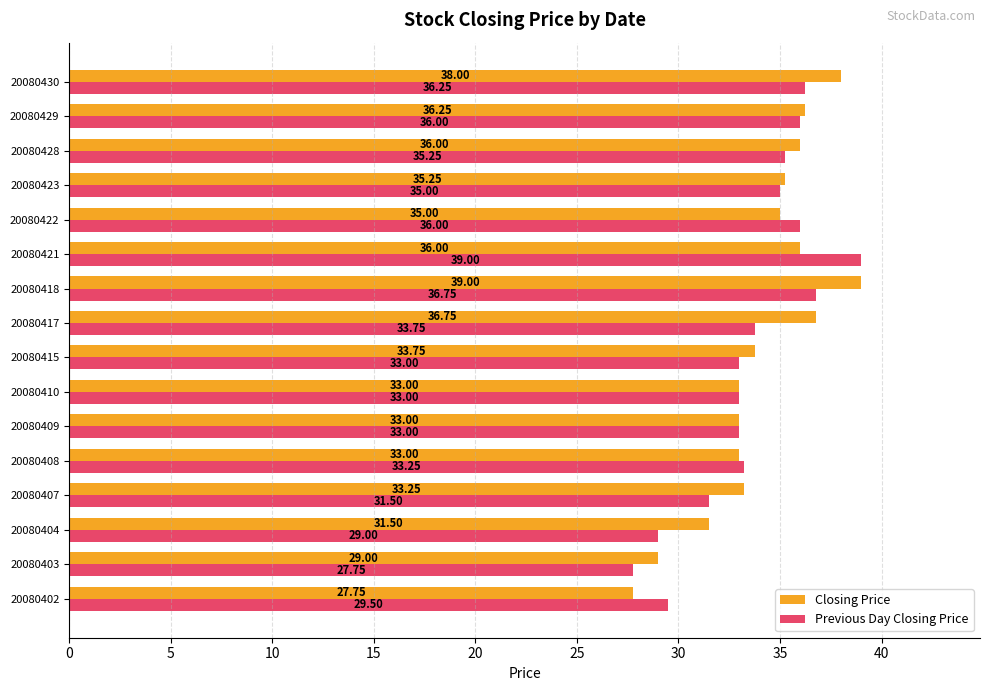

What is the maximum value for Closing Price?

39.0